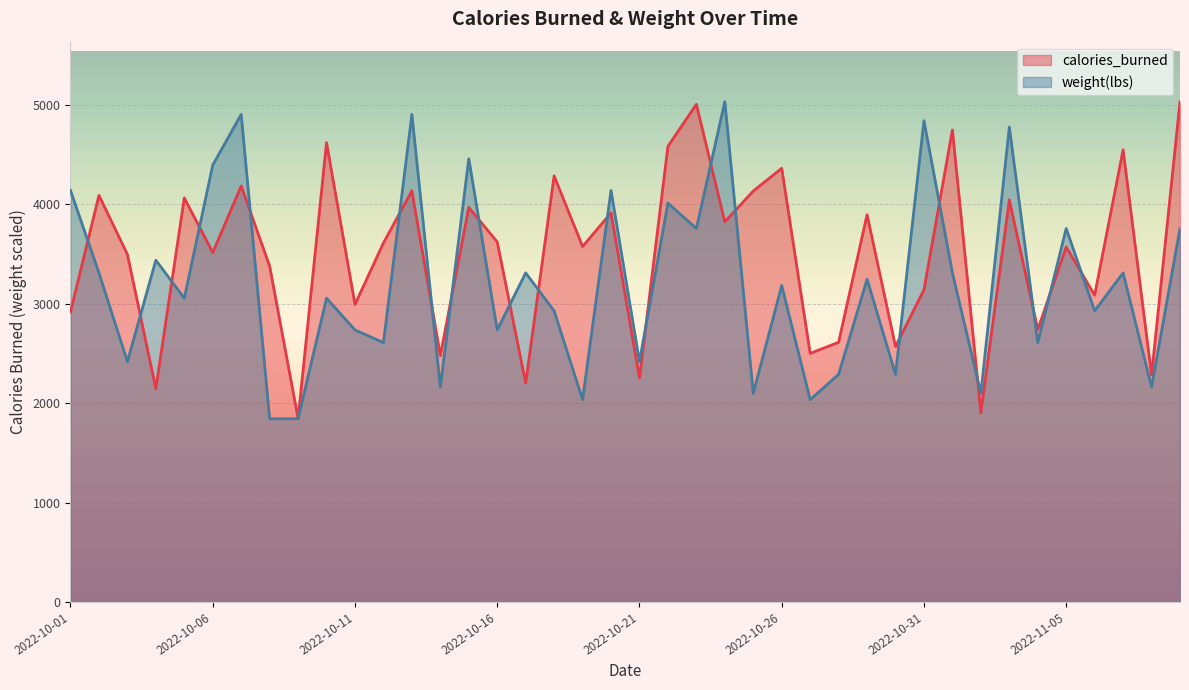

What is the highest value of the weight(lbs) series?

5034.0